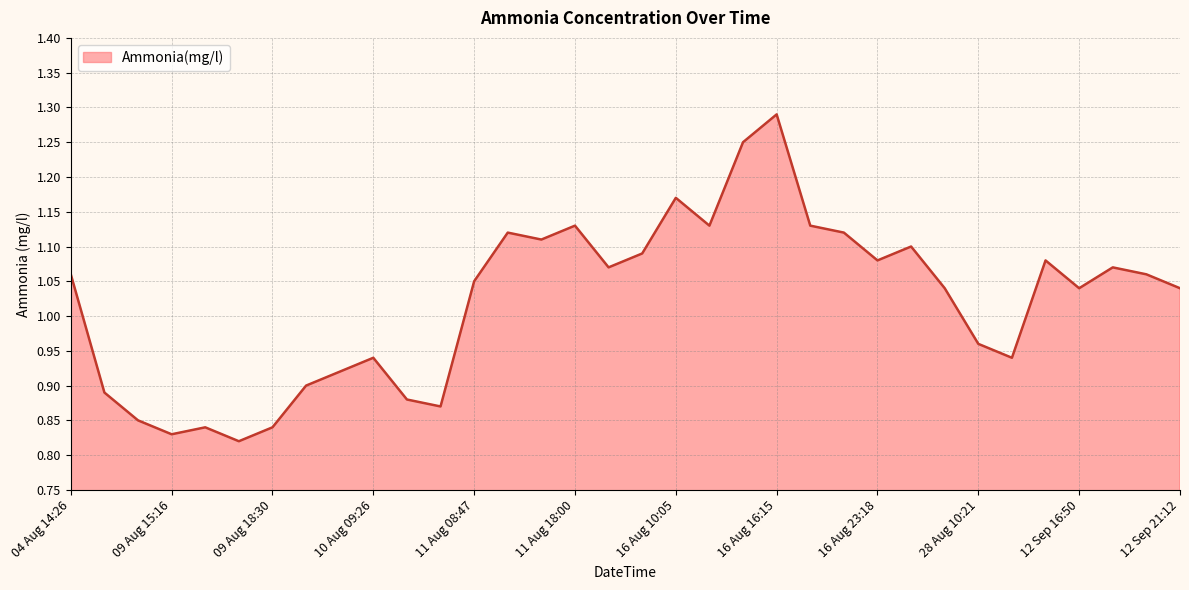

What is the difference between the maximum and minimum values?

0.5